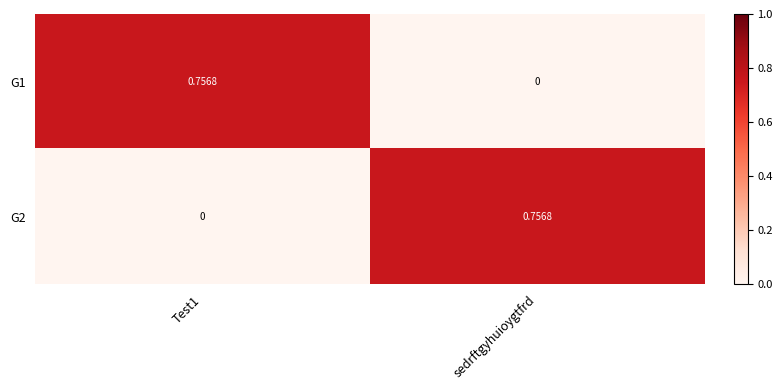

Is the value of G1 at Test1 greater than the value of G2 at Test1?

Yes